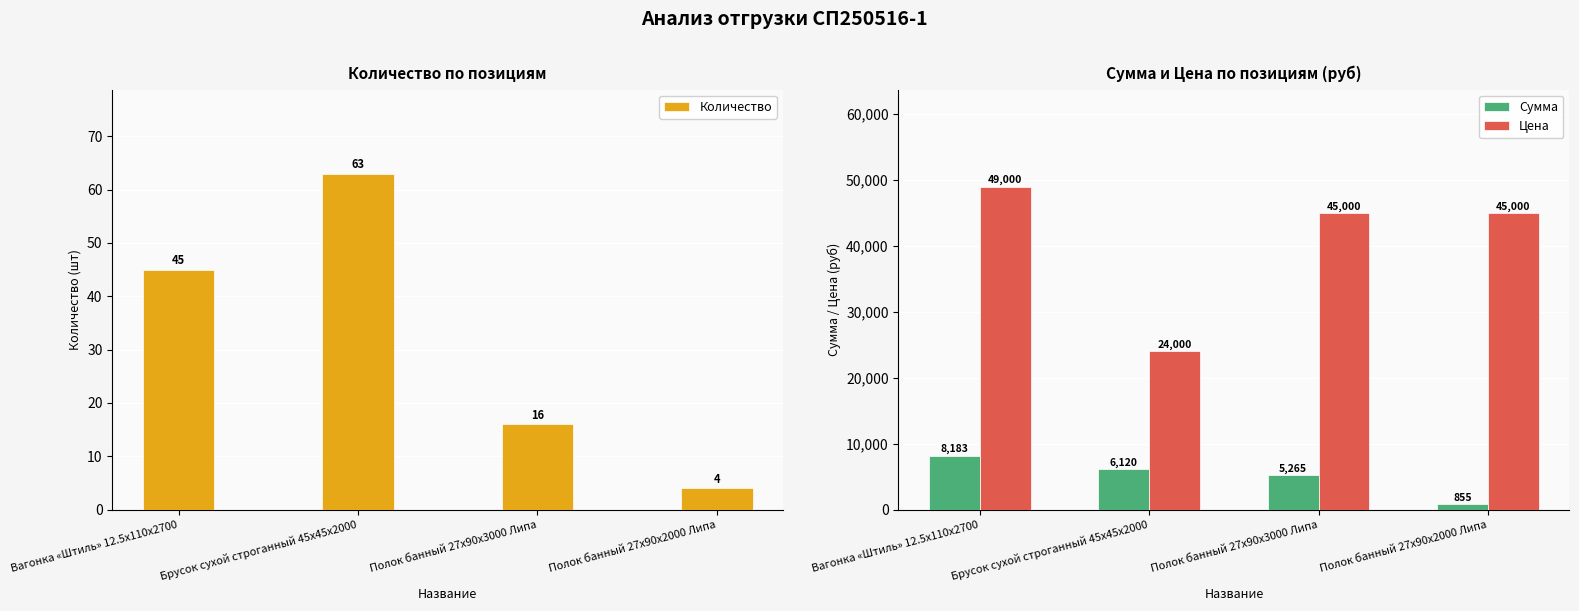

What is the difference between the highest and lowest values at Полок банный 27x90x2000 Липа?

44996